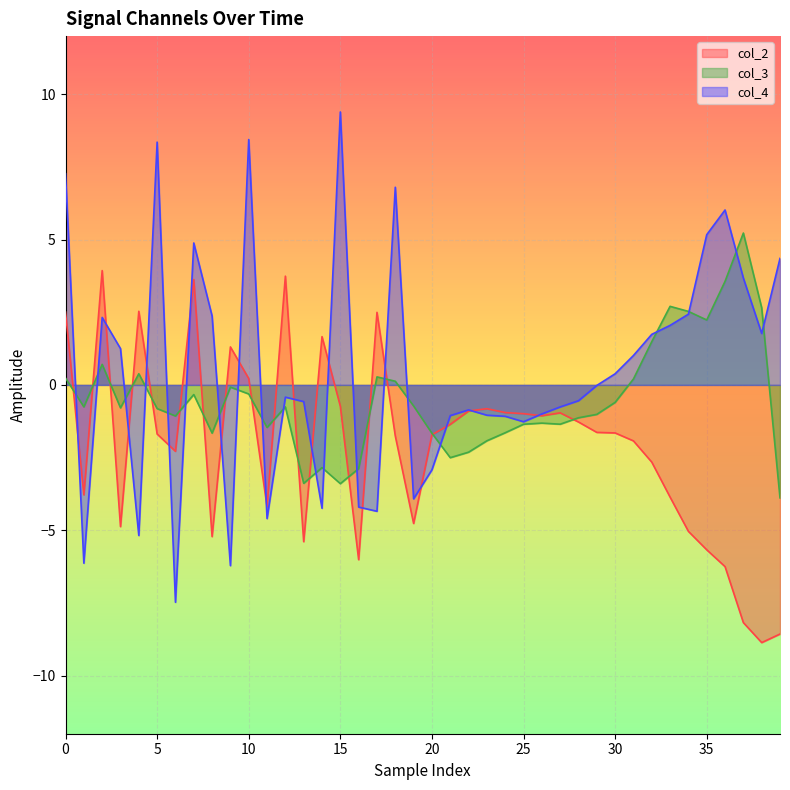

List the series in order of their overall mean, lowest first.

col_2, col_3, col_4